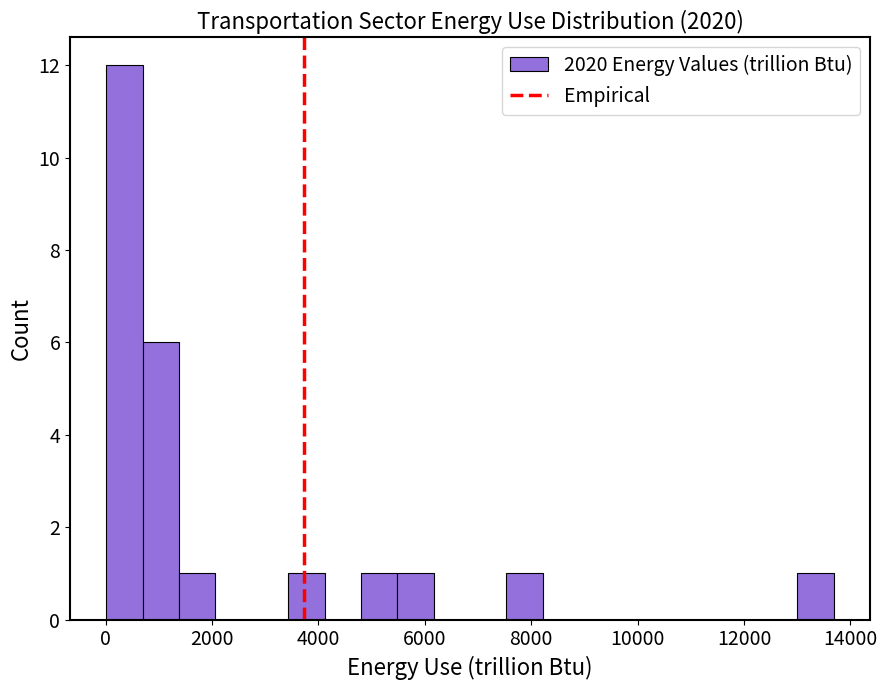

Read against the x-axis, roughly where is the centre of the tallest bar?

400